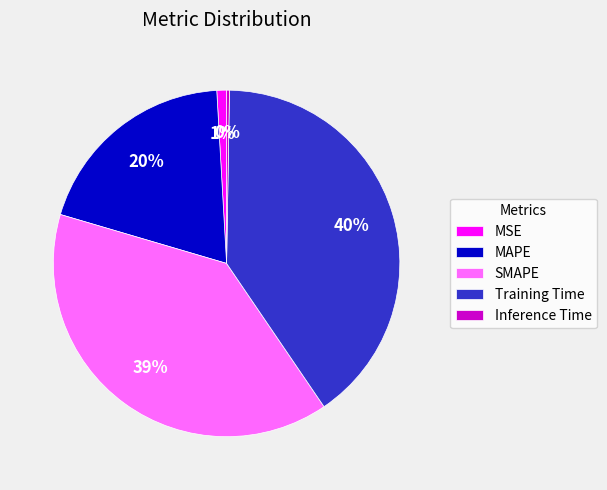

To the nearest percent, what portion does SMAPE represent?

39%